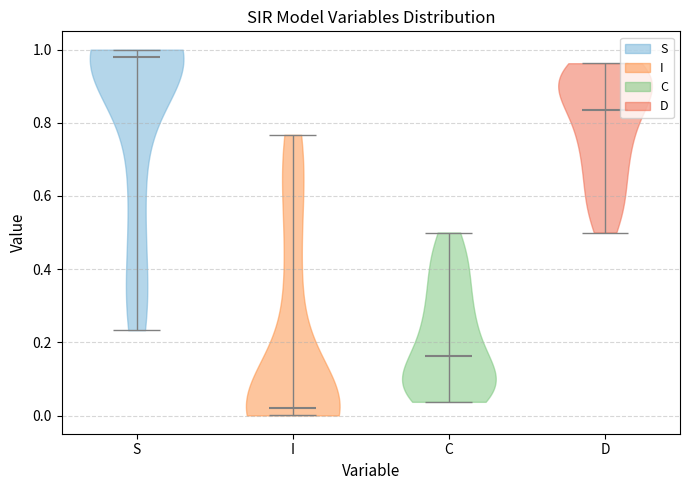

Reading left to right, read every violin against the y-axis: where its median line is, and the lowest and highest points it reaches. The values are not printed on the chart, so give them approximately, as read against the axis.

S: median line 0.98, lowest point 0.24, highest point 1.00
I: median line 0.02, lowest point 0.00, highest point 0.76
C: median line 0.16, lowest point 0.04, highest point 0.50
D: median line 0.84, lowest point 0.50, highest point 0.96